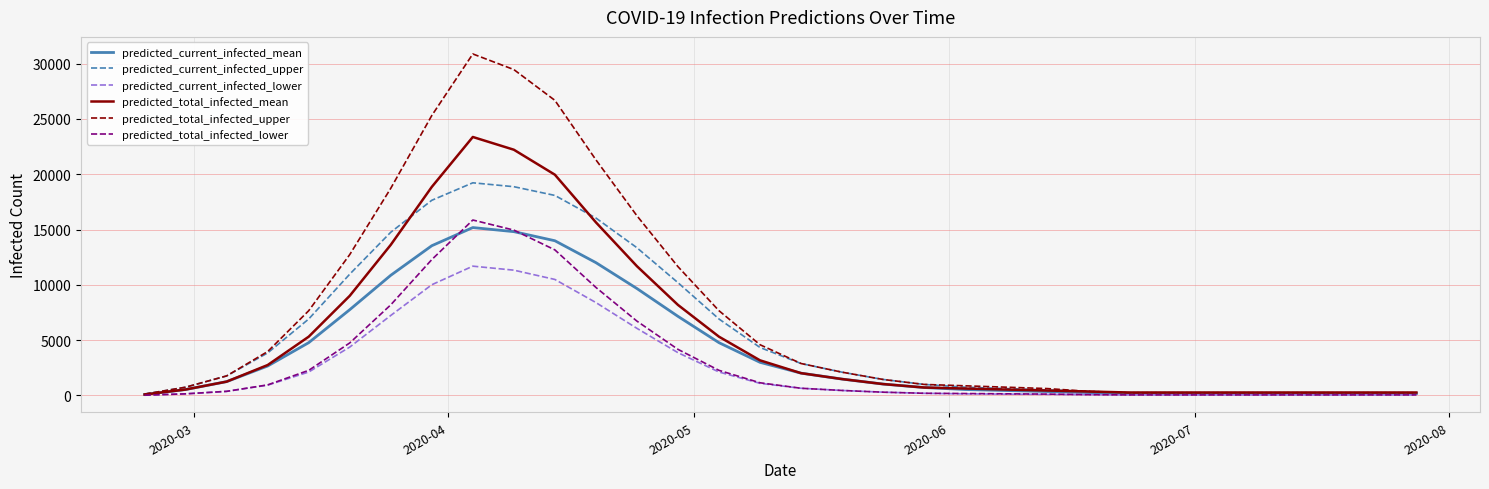

Which series has the largest total across all categories?

predicted_total_infected_upper